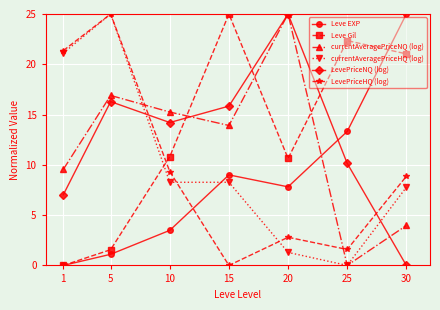

At which label does Leve Gil reach its minimum?

1